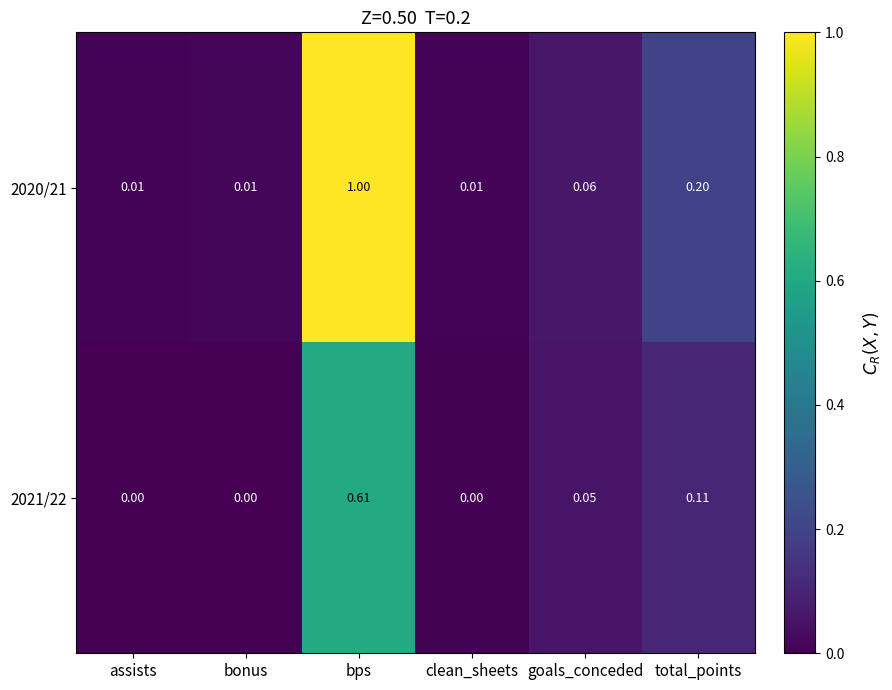

Is the value of 2020/21 at clean_sheets greater than the value of 2021/22 at clean_sheets?

Yes